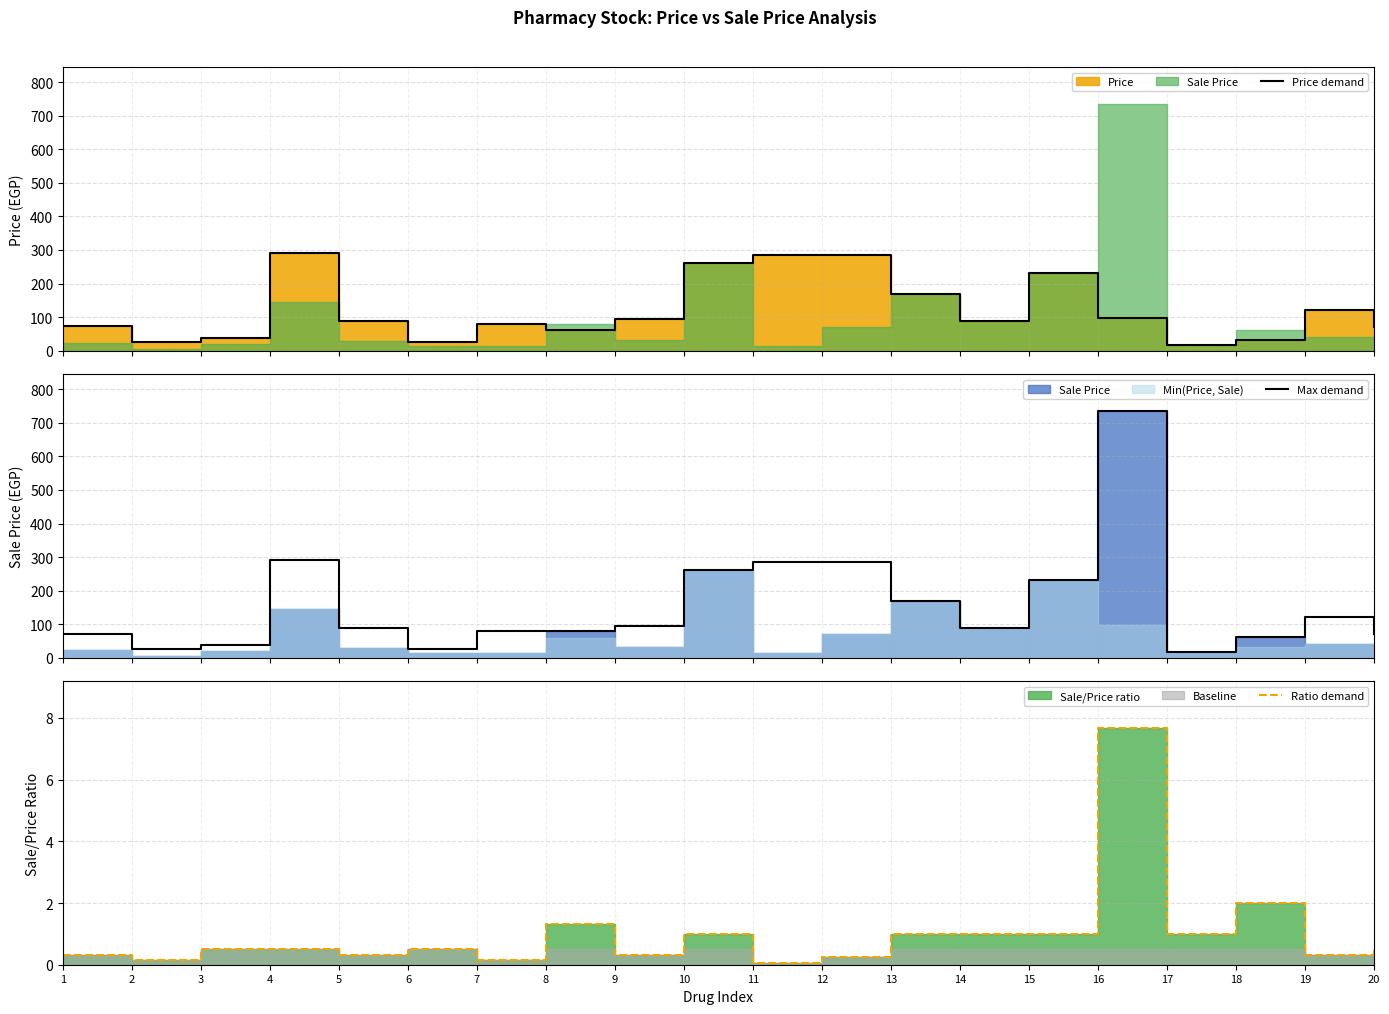

True or false: Ratio demand and Max demand cross at least once.

False